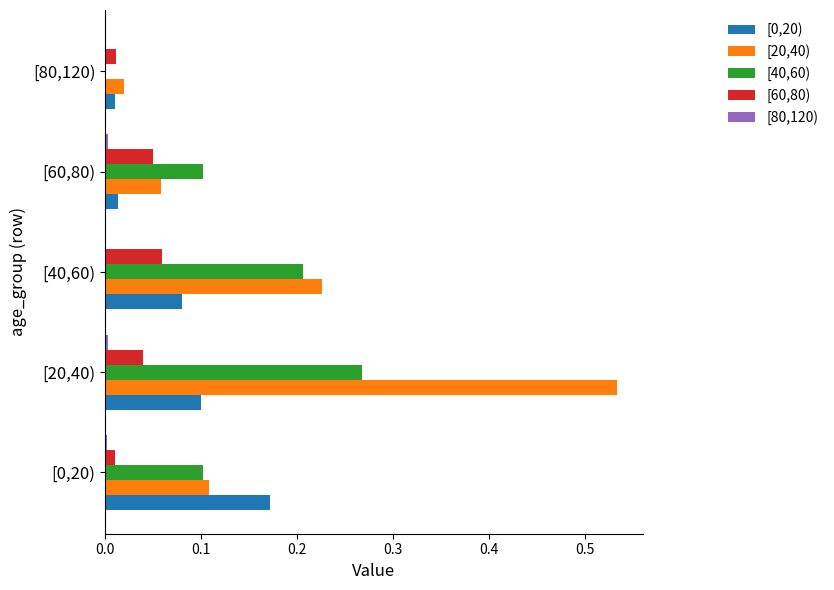

Which series has the largest total across all categories?

[20,40)